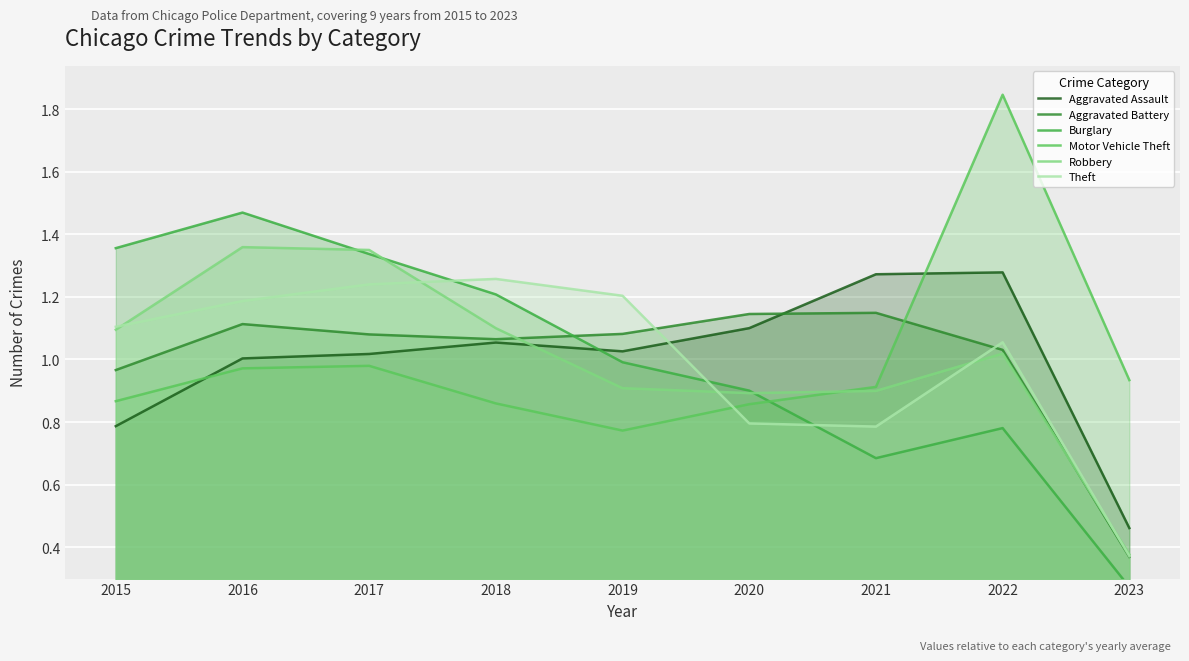

After their last crossing, which series has the higher values: Robbery or Aggravated Assault?

Aggravated Assault